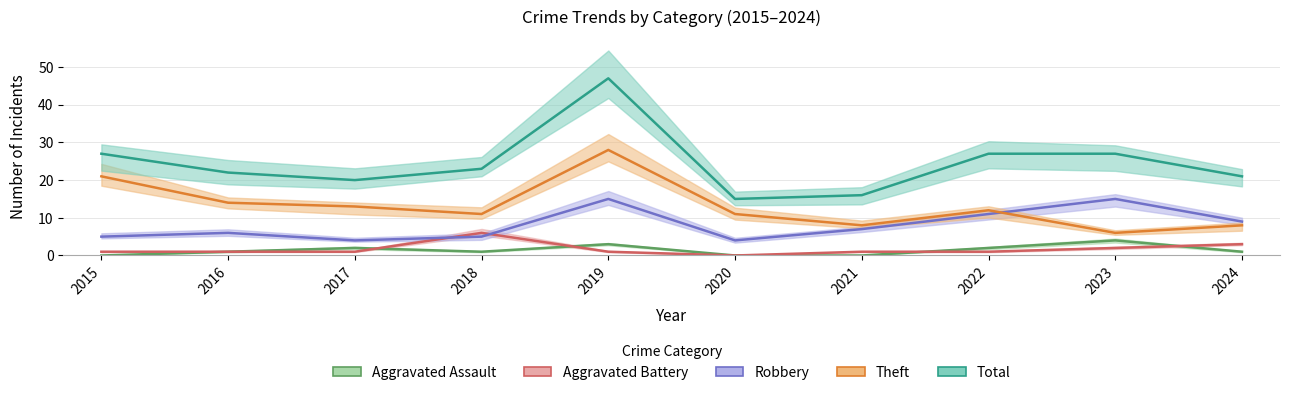

The value of Theft at 2015 is 32. True or false?

False